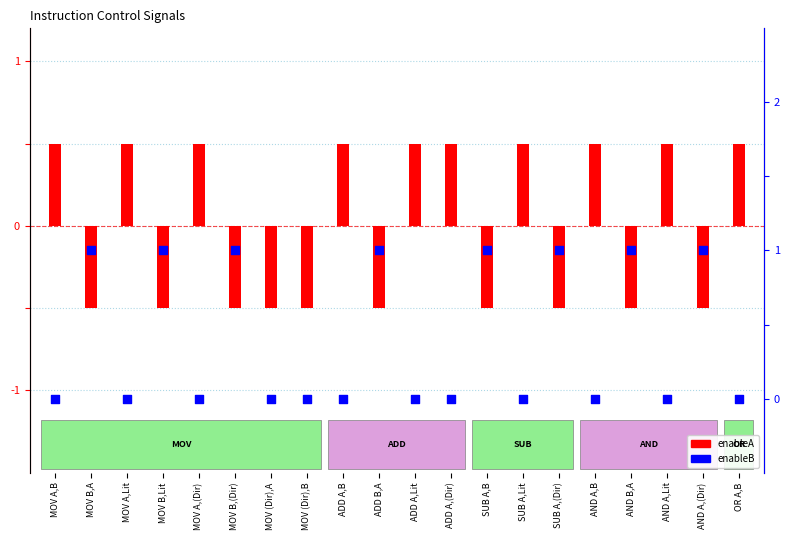

Which series has the largest Y range (max minus min)?

enableA